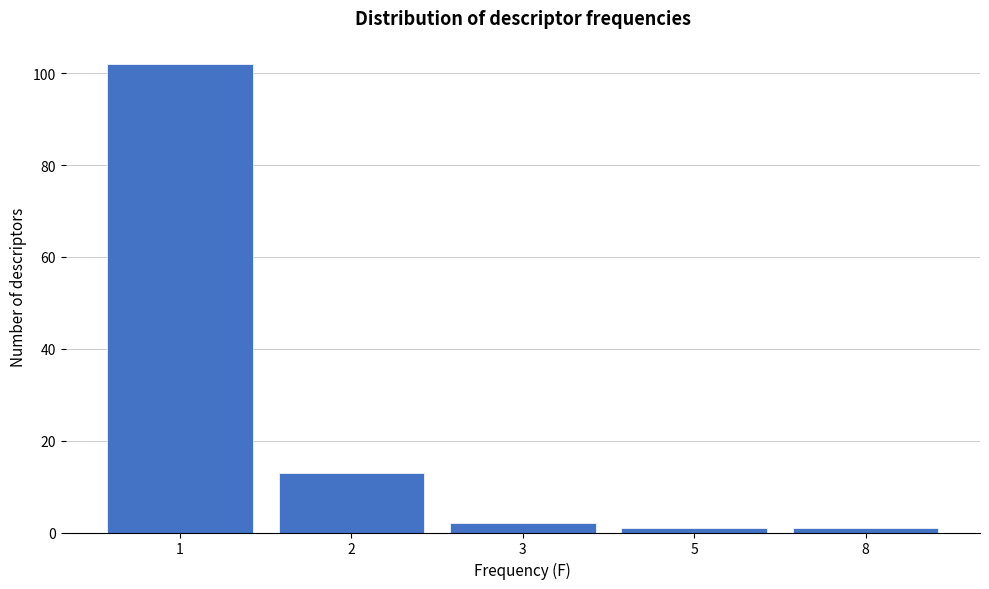

Reading left to right, transcribe all the data shown in this chart.

102	13	2	1	1